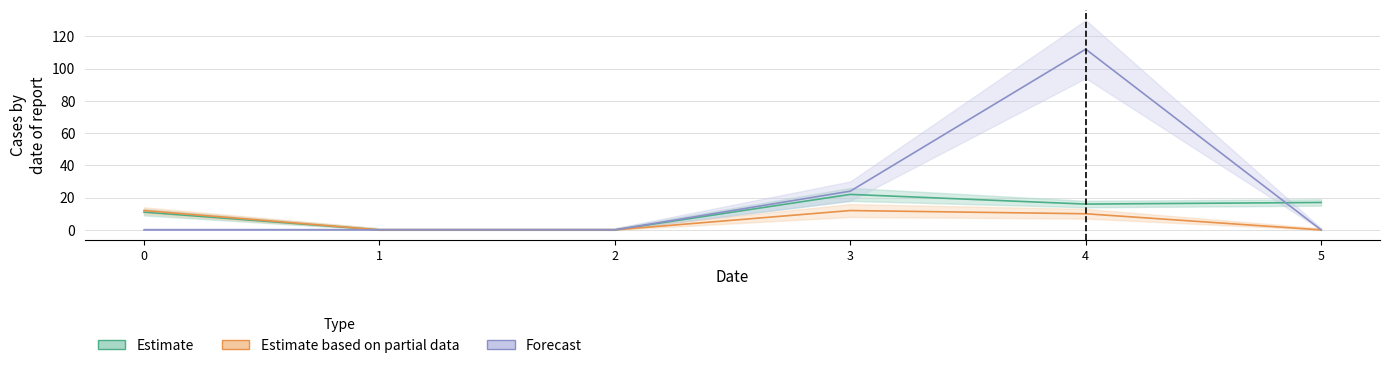

At which category is the sum across all series the highest?

4